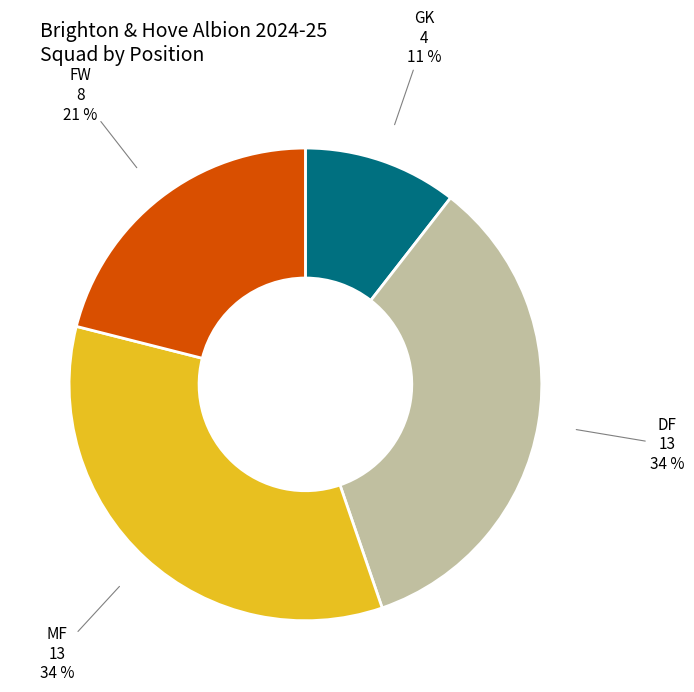

Is it true that FW is 12% of the pie?

False